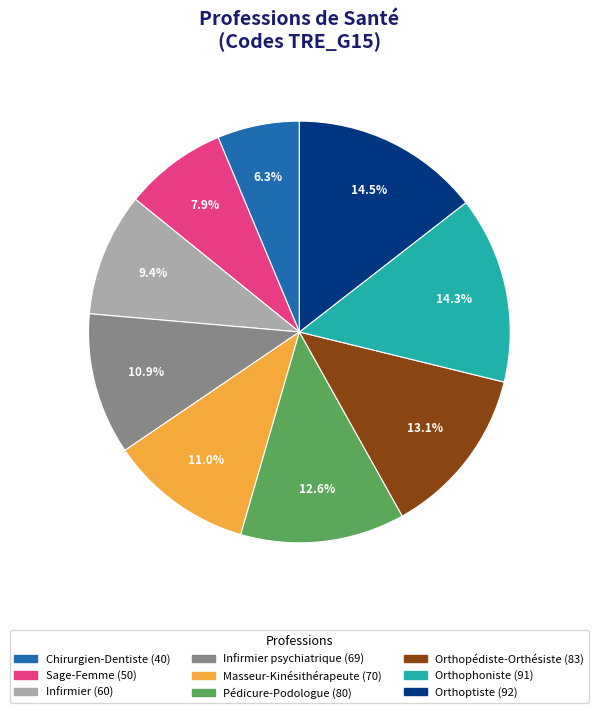

What is the smallest slice in the pie chart?

Chirurgien-Dentiste (40)